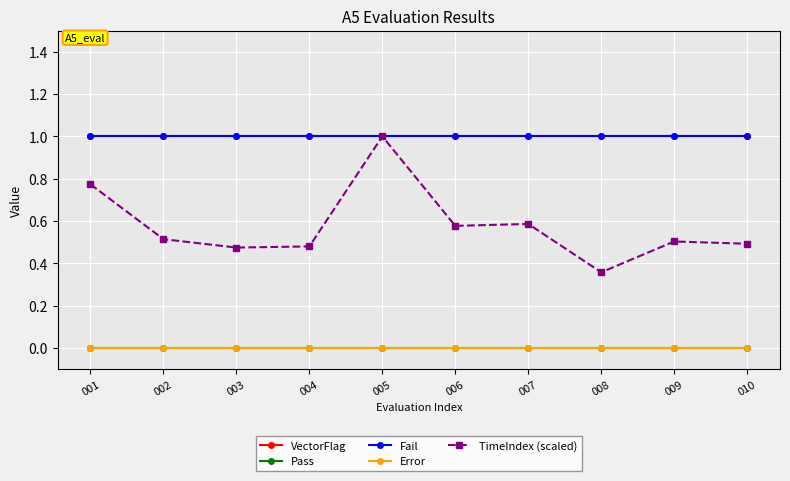

Is this an area chart (filled region under the line)?

No